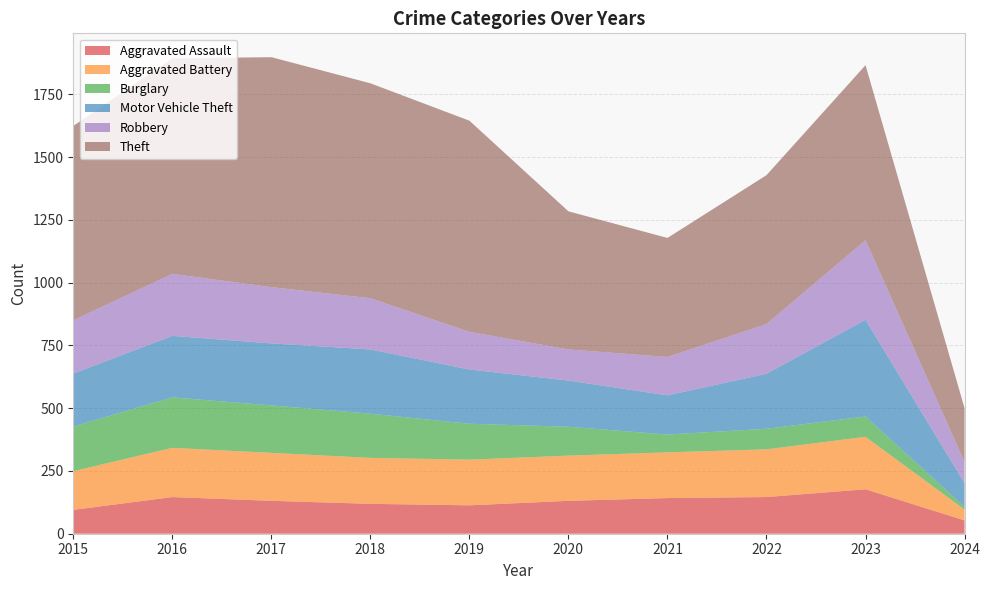

Reading left to right, what are all the values shown in this chart?

Aggravated Assault: 95	146	131	119	113	131	142	146	177	53
Aggravated Battery: 154	196	191	183	182	180	182	190	209	43
Burglary: 178	201	189	176	143	115	71	82	81	11
Motor Vehicle Theft: 211	245	247	256	216	184	156	219	385	94
Robbery: 212	247	224	204	150	124	153	198	317	85
Theft: 774	858	916	856	841	550	474	593	697	214